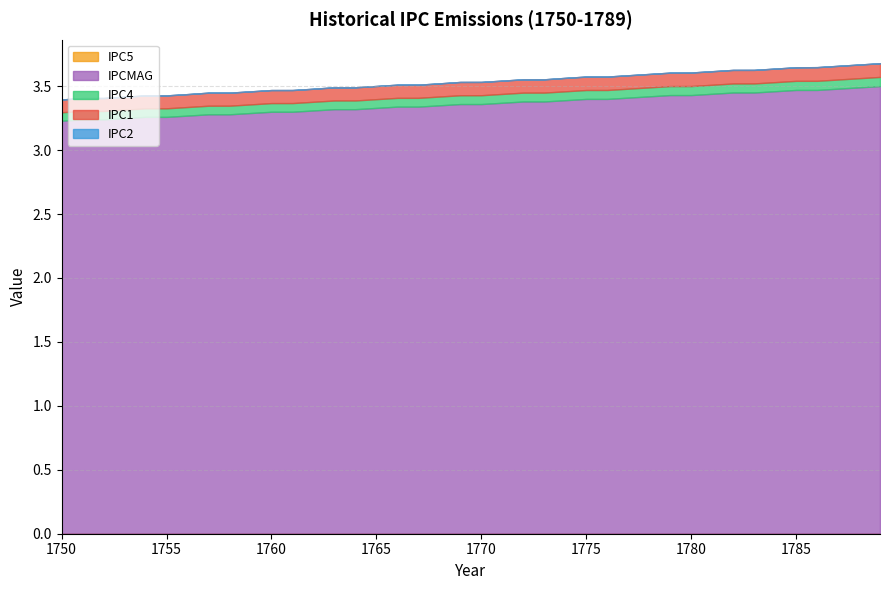

Between 1757 and 1780, which is larger?

1780